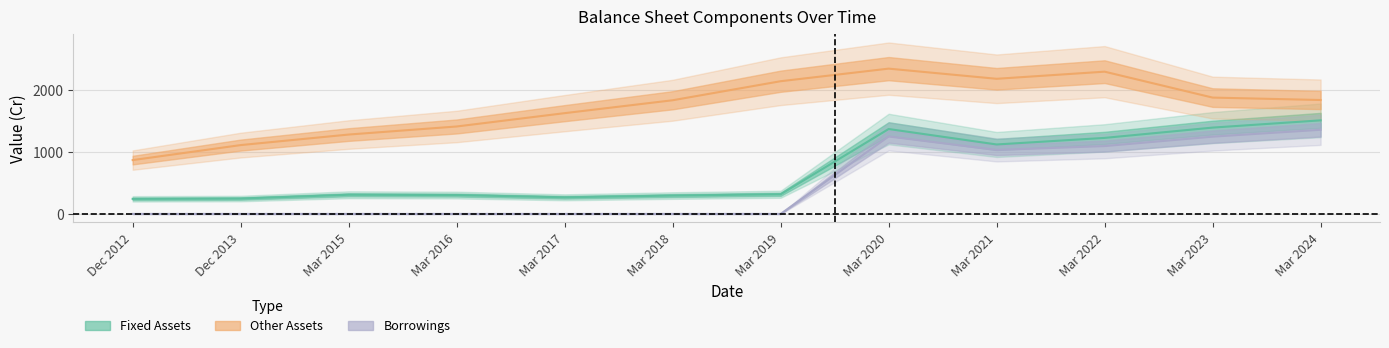

The value of Other Assets at Mar 2020 is 1535. True or false?

False